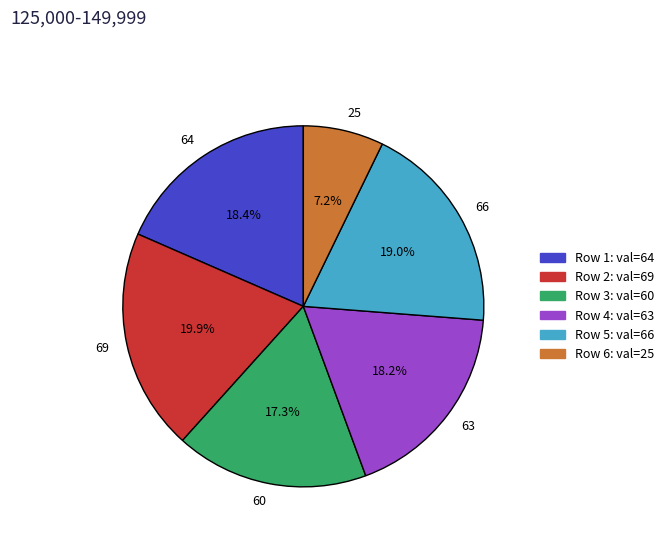

Does any single category account for the majority?

No